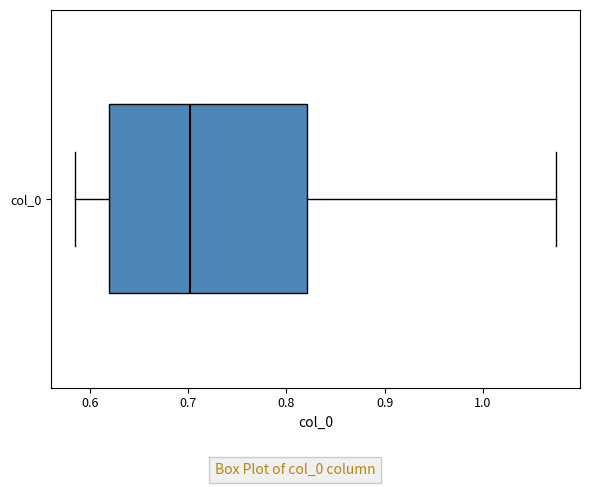

Read this box plot against the x-axis: the position of the median line, the range covered by the box, and the ends of both whiskers. The values are not printed on the chart, so give them approximately, as read against the axis.

median 0.70, box 0.62 to 0.82, whiskers 0.59 to 1.07